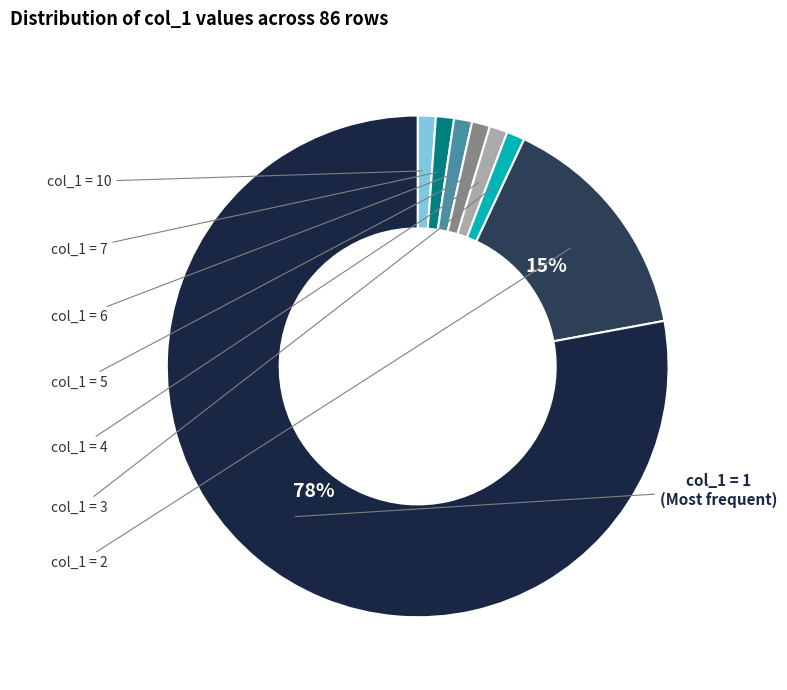

Which slice represents more than half of the pie?

1